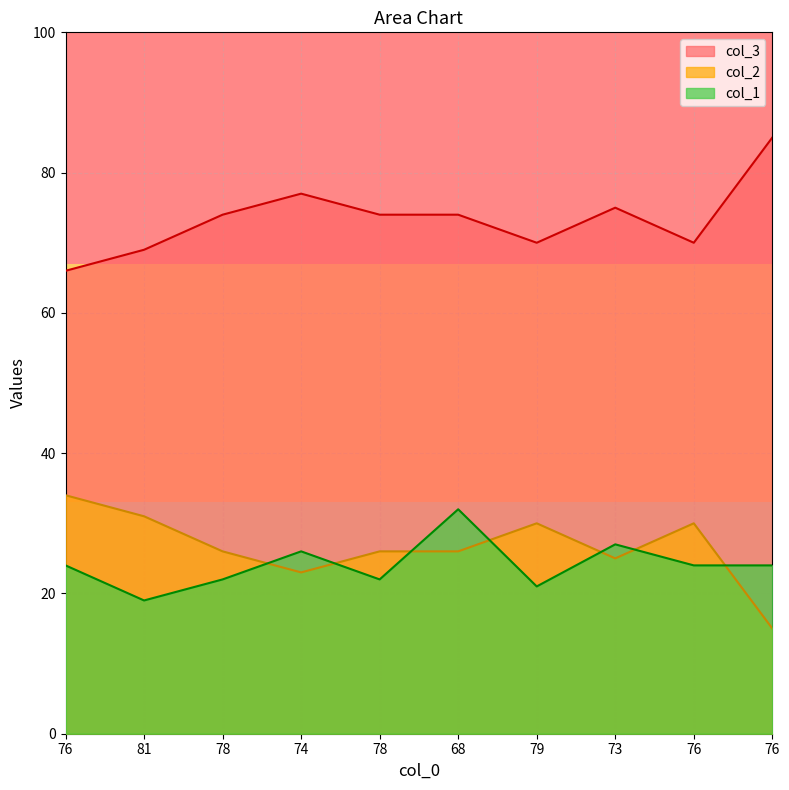

How many lines are shown in the chart?

3